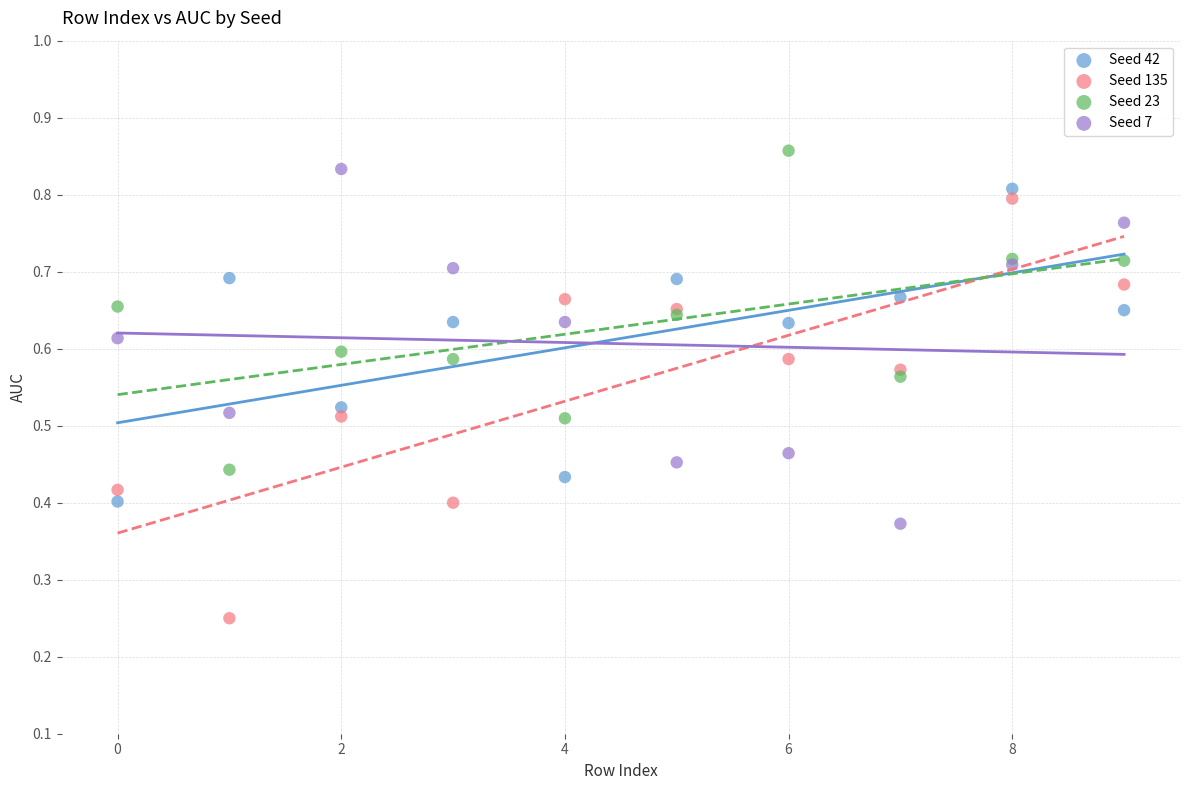

Which series contains the lowest Y value?

Seed 135